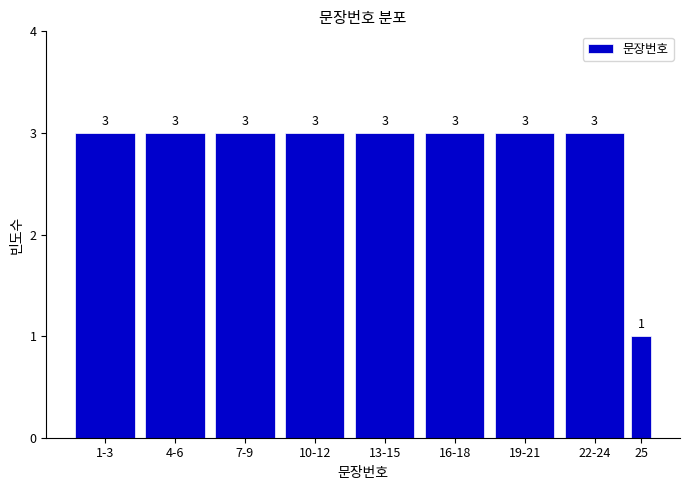

Reading left to right, extract all data points from this chart.

3	3	3	3	3	3	3	3	1